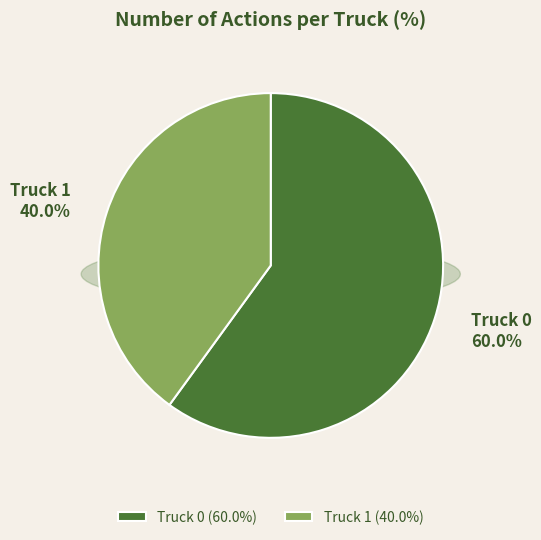

Rank the categories by value from highest to lowest.

Truck 0, Truck 1